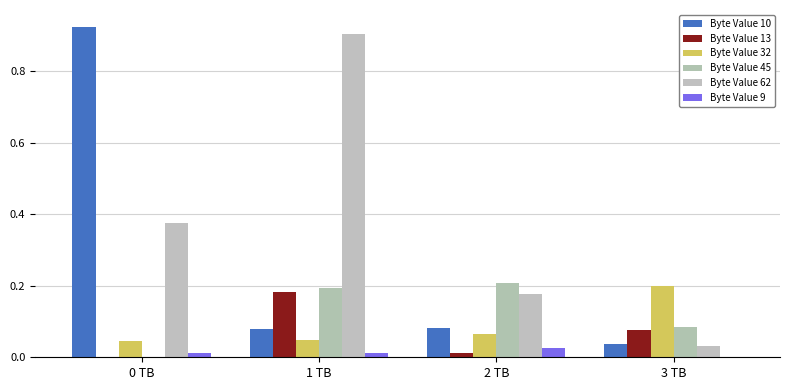

Rank the series by their maximum value, from highest to lowest.

Byte Value 10, Byte Value 62, Byte Value 45, Byte Value 32, Byte Value 13, Byte Value 9